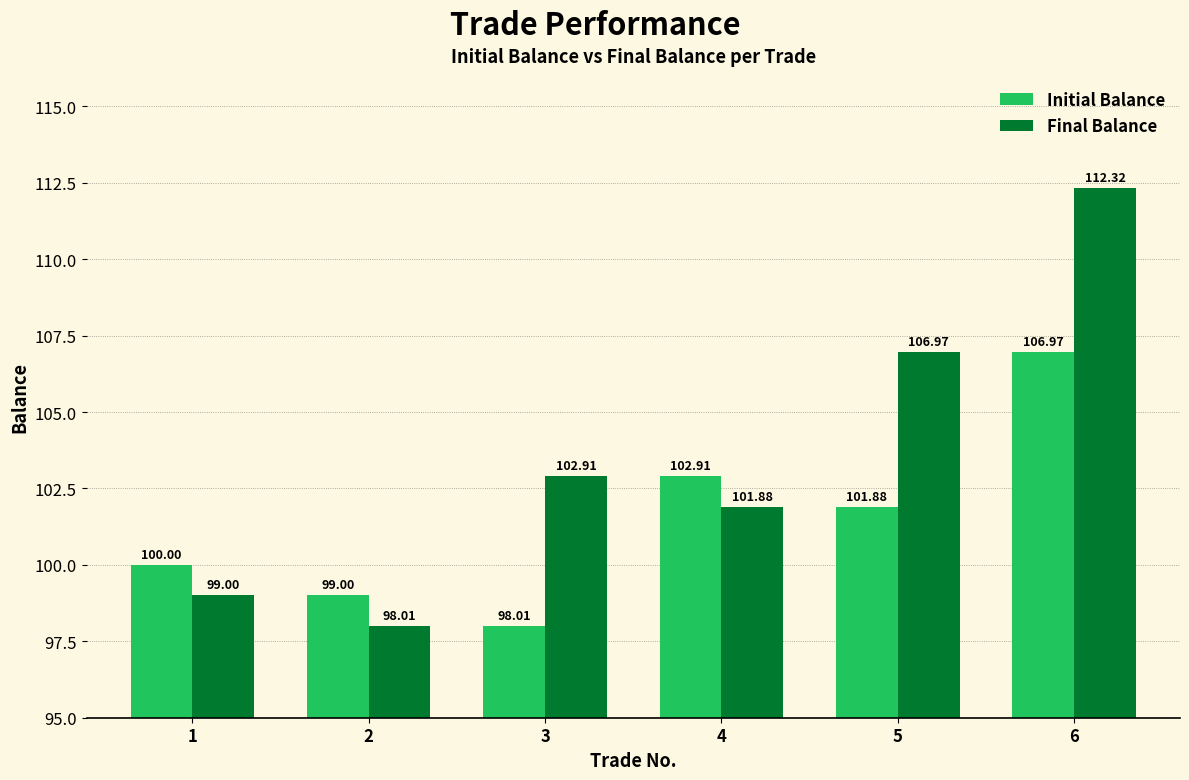

Where is Final Balance nearest to the value 105?

5